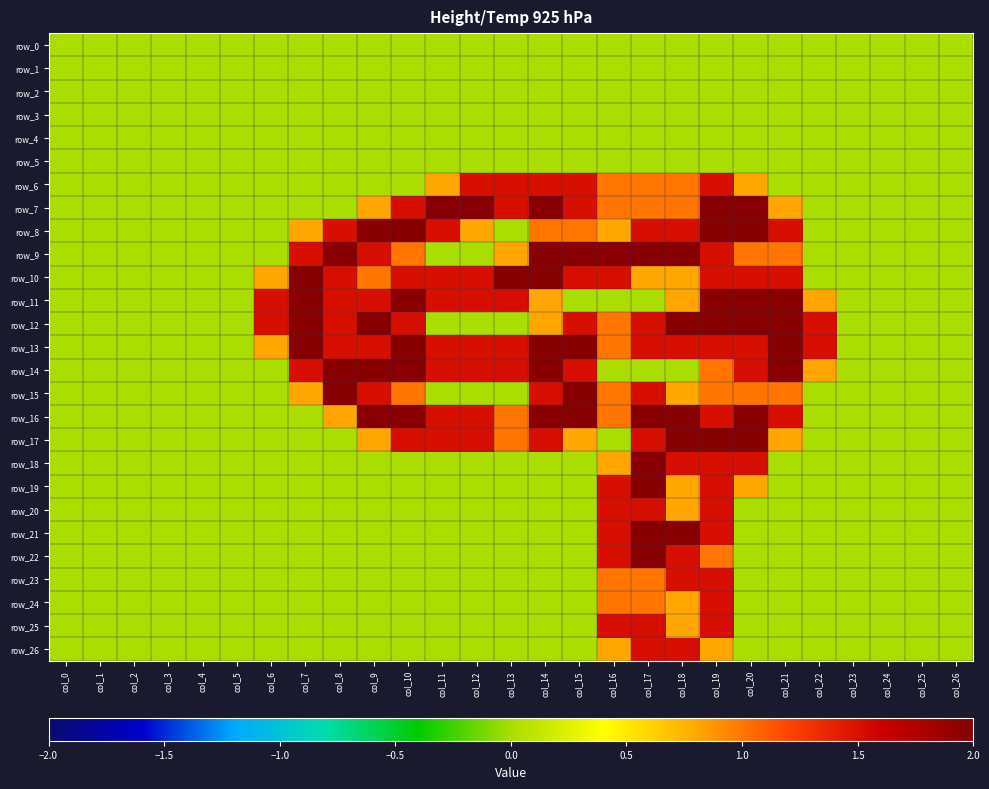

Reading left to right, list all the values displayed in this chart.

row_0: 0.0	0.0	0.0	0.0	0.0	0.0	0.0	0.0	0.0	0.0	0.0	0.0	0.0	0.0	0.0	0.0	0.0	0.0	0.0	0.0	0.0	0.0	0.0	0.0	0.0	0.0	0.0
row_1: 0.0	0.0	0.0	0.0	0.0	0.0	0.0	0.0	0.0	0.0	0.0	0.0	0.0	0.0	0.0	0.0	0.0	0.0	0.0	0.0	0.0	0.0	0.0	0.0	0.0	0.0	0.0
row_2: 0.0	0.0	0.0	0.0	0.0	0.0	0.0	0.0	0.0	0.0	0.0	0.0	0.0	0.0	0.0	0.0	0.0	0.0	0.0	0.0	0.0	0.0	0.0	0.0	0.0	0.0	0.0
row_3: 0.0	0.0	0.0	0.0	0.0	0.0	0.0	0.0	0.0	0.0	0.0	0.0	0.0	0.0	0.0	0.0	0.0	0.0	0.0	0.0	0.0	0.0	0.0	0.0	0.0	0.0	0.0
row_4: 0.0	0.0	0.0	0.0	0.0	0.0	0.0	0.0	0.0	0.0	0.0	0.0	0.0	0.0	0.0	0.0	0.0	0.0	0.0	0.0	0.0	0.0	0.0	0.0	0.0	0.0	0.0
row_5: 0.0	0.0	0.0	0.0	0.0	0.0	0.0	0.0	0.0	0.0	0.0	0.0	0.0	0.0	0.0	0.0	0.0	0.0	0.0	0.0	0.0	0.0	0.0	0.0	0.0	0.0	0.0
row_6: 0.0	0.0	0.0	0.0	0.0	0.0	0.0	0.0	0.0	0.0	0.0	0.8	1.5	1.5	1.5	1.5	1.0	1.0	1.0	1.5	0.8	0.0	0.0	0.0	0.0	0.0	0.0
row_7: 0.0	0.0	0.0	0.0	0.0	0.0	0.0	0.0	0.0	0.8	1.5	2.0	2.0	1.5	2.0	1.5	1.0	1.0	1.0	2.0	2.0	0.8	0.0	0.0	0.0	0.0	0.0
row_8: 0.0	0.0	0.0	0.0	0.0	0.0	0.0	0.8	1.5	2.0	2.0	1.5	0.8	0.0	1.0	1.0	0.8	1.5	1.5	2.0	2.0	1.5	0.0	0.0	0.0	0.0	0.0
row_9: 0.0	0.0	0.0	0.0	0.0	0.0	0.0	1.5	2.0	1.5	1.0	0.0	0.0	0.8	2.0	2.0	2.0	2.0	2.0	1.5	1.0	1.0	0.0	0.0	0.0	0.0	0.0
row_10: 0.0	0.0	0.0	0.0	0.0	0.0	0.8	2.0	1.5	1.0	1.5	1.5	1.5	2.0	2.0	1.5	1.5	0.8	0.8	1.5	1.5	1.5	0.0	0.0	0.0	0.0	0.0
row_11: 0.0	0.0	0.0	0.0	0.0	0.0	1.5	2.0	1.5	1.5	2.0	1.5	1.5	1.5	0.8	0.0	0.0	0.0	0.8	2.0	2.0	2.0	0.8	0.0	0.0	0.0	0.0
row_12: 0.0	0.0	0.0	0.0	0.0	0.0	1.5	2.0	1.5	2.0	1.5	0.0	0.0	0.0	0.8	1.5	1.0	1.5	2.0	2.0	2.0	2.0	1.5	0.0	0.0	0.0	0.0
row_13: 0.0	0.0	0.0	0.0	0.0	0.0	0.8	2.0	1.5	1.5	2.0	1.5	1.5	1.5	2.0	2.0	1.0	1.5	1.5	1.5	1.5	2.0	1.5	0.0	0.0	0.0	0.0
row_14: 0.0	0.0	0.0	0.0	0.0	0.0	0.0	1.5	2.0	2.0	2.0	1.5	1.5	1.5	2.0	1.5	0.0	0.0	0.0	1.0	1.5	2.0	0.8	0.0	0.0	0.0	0.0
row_15: 0.0	0.0	0.0	0.0	0.0	0.0	0.0	0.8	2.0	1.5	1.0	0.0	0.0	0.0	1.5	2.0	1.0	1.5	0.8	1.0	1.0	1.0	0.0	0.0	0.0	0.0	0.0
row_16: 0.0	0.0	0.0	0.0	0.0	0.0	0.0	0.0	0.8	2.0	2.0	1.5	1.5	1.0	2.0	2.0	1.0	2.0	2.0	1.5	2.0	1.5	0.0	0.0	0.0	0.0	0.0
row_17: 0.0	0.0	0.0	0.0	0.0	0.0	0.0	0.0	0.0	0.8	1.5	1.5	1.5	1.0	1.5	0.8	0.0	1.5	2.0	2.0	2.0	0.8	0.0	0.0	0.0	0.0	0.0
row_18: 0.0	0.0	0.0	0.0	0.0	0.0	0.0	0.0	0.0	0.0	0.0	0.0	0.0	0.0	0.0	0.0	0.8	2.0	1.5	1.5	1.5	0.0	0.0	0.0	0.0	0.0	0.0
row_19: 0.0	0.0	0.0	0.0	0.0	0.0	0.0	0.0	0.0	0.0	0.0	0.0	0.0	0.0	0.0	0.0	1.5	2.0	0.8	1.5	0.8	0.0	0.0	0.0	0.0	0.0	0.0
row_20: 0.0	0.0	0.0	0.0	0.0	0.0	0.0	0.0	0.0	0.0	0.0	0.0	0.0	0.0	0.0	0.0	1.5	1.5	0.8	1.5	0.0	0.0	0.0	0.0	0.0	0.0	0.0
row_21: 0.0	0.0	0.0	0.0	0.0	0.0	0.0	0.0	0.0	0.0	0.0	0.0	0.0	0.0	0.0	0.0	1.5	2.0	2.0	1.5	0.0	0.0	0.0	0.0	0.0	0.0	0.0
row_22: 0.0	0.0	0.0	0.0	0.0	0.0	0.0	0.0	0.0	0.0	0.0	0.0	0.0	0.0	0.0	0.0	1.5	2.0	1.5	1.0	0.0	0.0	0.0	0.0	0.0	0.0	0.0
row_23: 0.0	0.0	0.0	0.0	0.0	0.0	0.0	0.0	0.0	0.0	0.0	0.0	0.0	0.0	0.0	0.0	1.0	1.0	1.5	1.5	0.0	0.0	0.0	0.0	0.0	0.0	0.0
row_24: 0.0	0.0	0.0	0.0	0.0	0.0	0.0	0.0	0.0	0.0	0.0	0.0	0.0	0.0	0.0	0.0	1.0	1.0	0.8	1.5	0.0	0.0	0.0	0.0	0.0	0.0	0.0
row_25: 0.0	0.0	0.0	0.0	0.0	0.0	0.0	0.0	0.0	0.0	0.0	0.0	0.0	0.0	0.0	0.0	1.5	1.5	0.8	1.5	0.0	0.0	0.0	0.0	0.0	0.0	0.0
row_26: 0.0	0.0	0.0	0.0	0.0	0.0	0.0	0.0	0.0	0.0	0.0	0.0	0.0	0.0	0.0	0.0	0.8	1.5	1.5	0.8	0.0	0.0	0.0	0.0	0.0	0.0	0.0